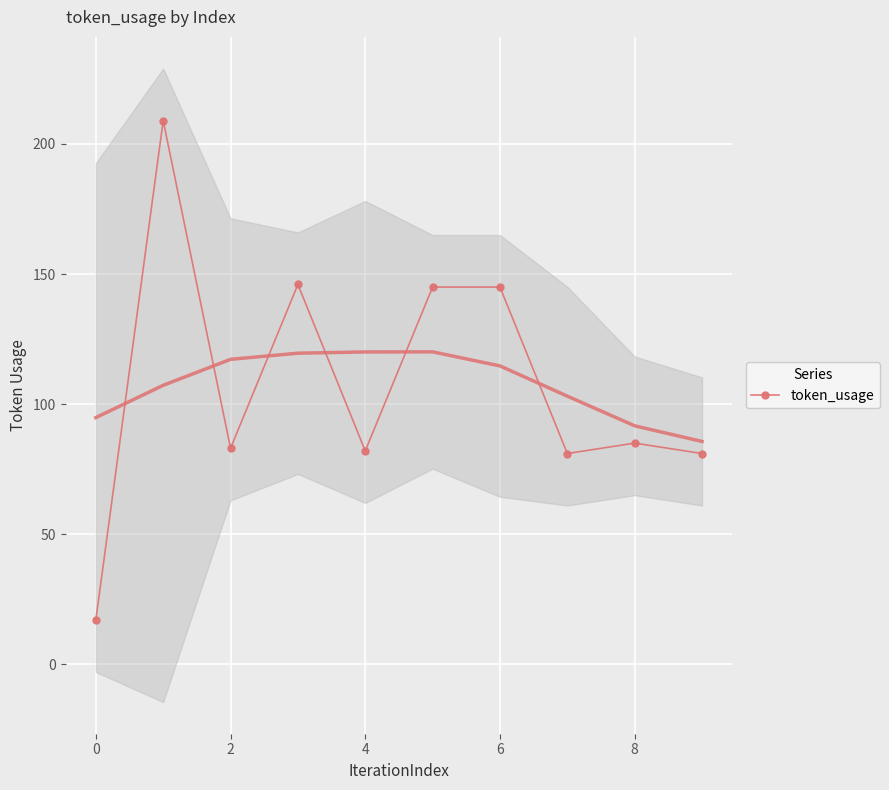

True or false: token_usage has more than 1 points higher than both neighbors.

True